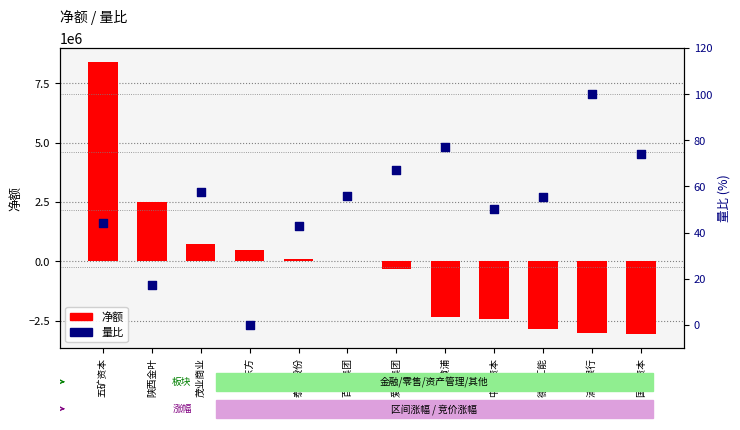

What is the total value across all series at 泰达股份?

98351.9